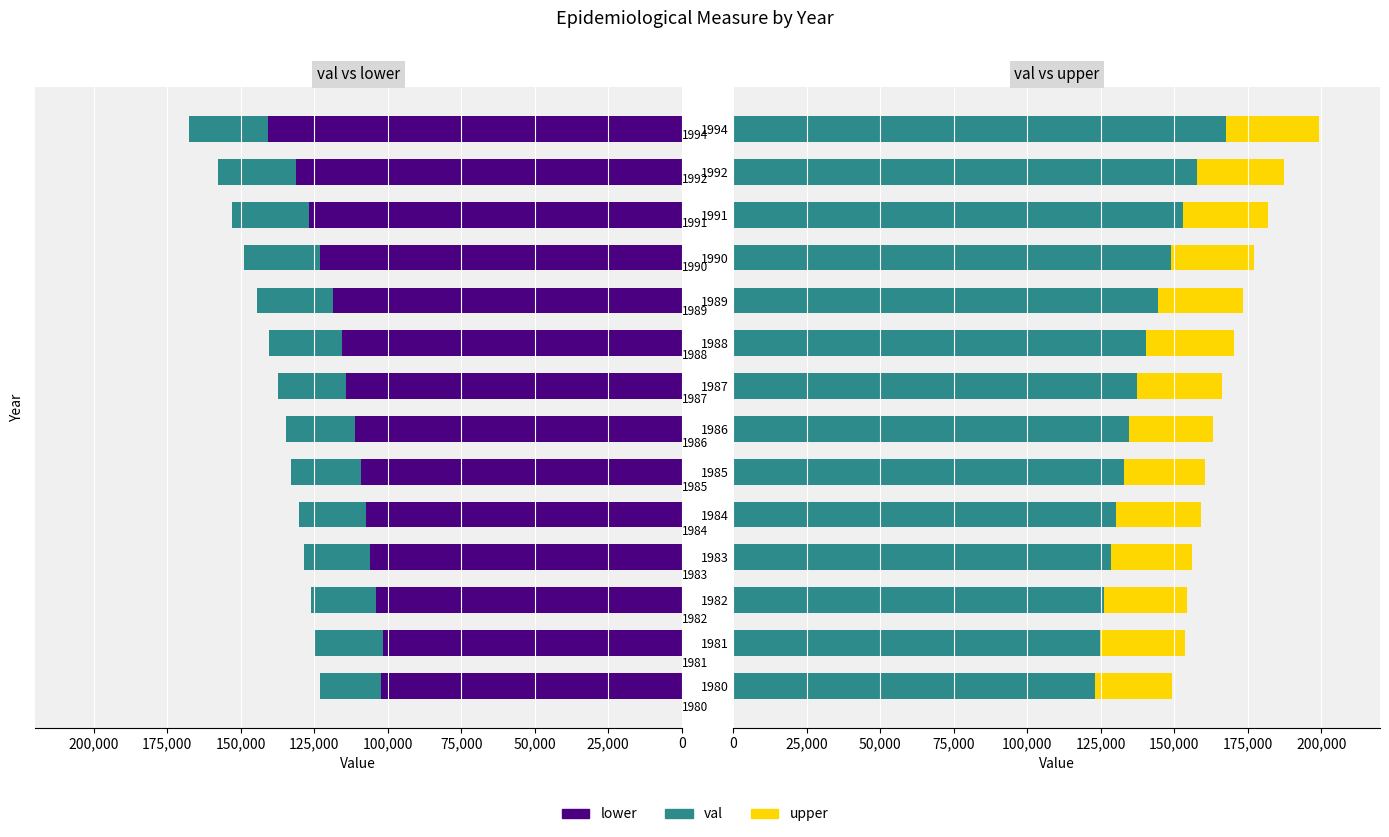

Is the value of upper at 1992 greater than the value of val at 1984?

No